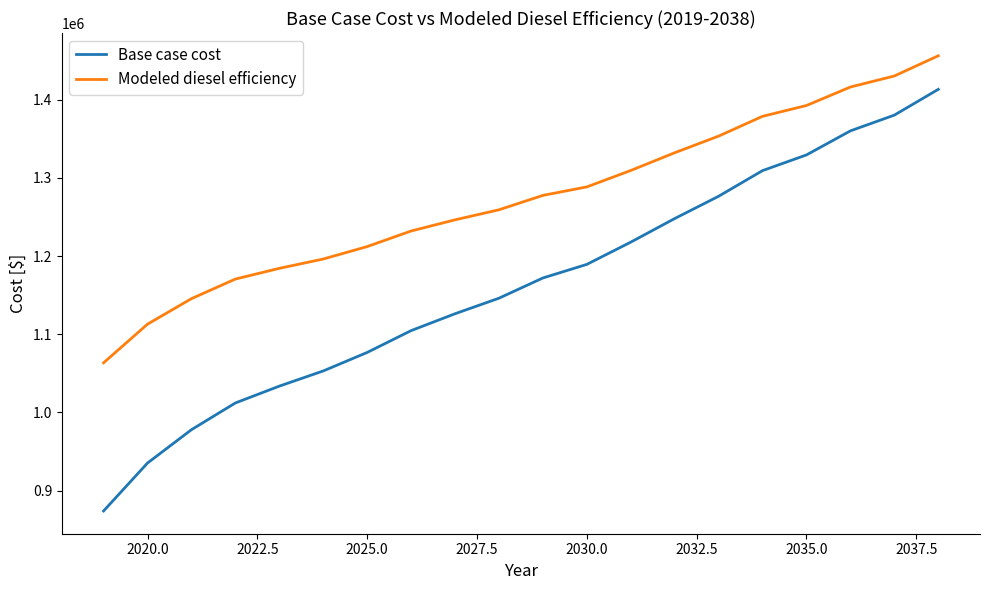

True or false: Base case cost and Modeled diesel efficiency intersect in this chart.

False